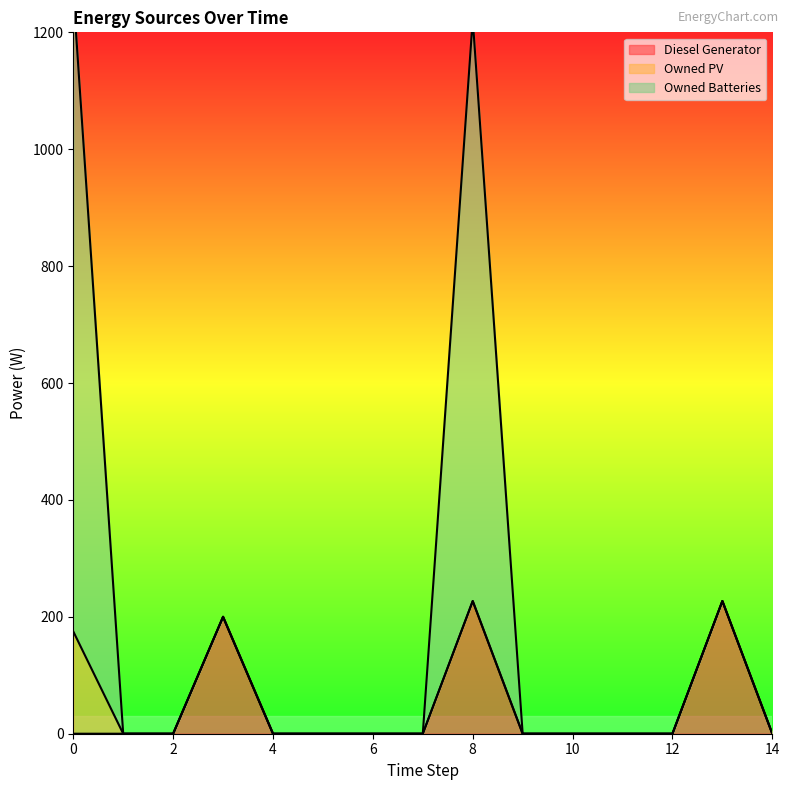

Where is the first local maximum for Diesel Generator?

3